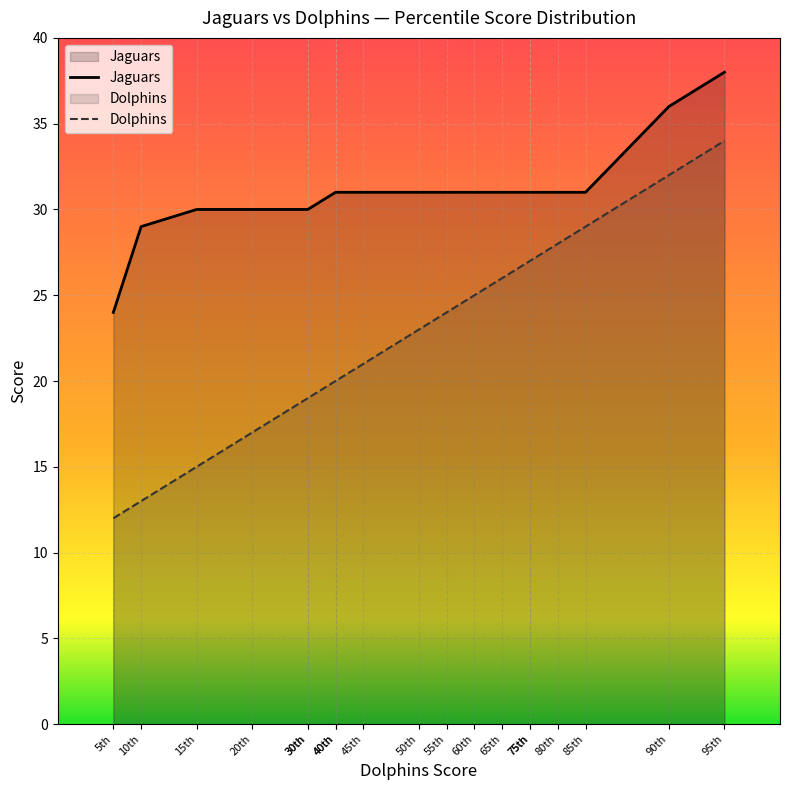

At 85th, list the series in order from largest to smallest.

Jaguars, Dolphins